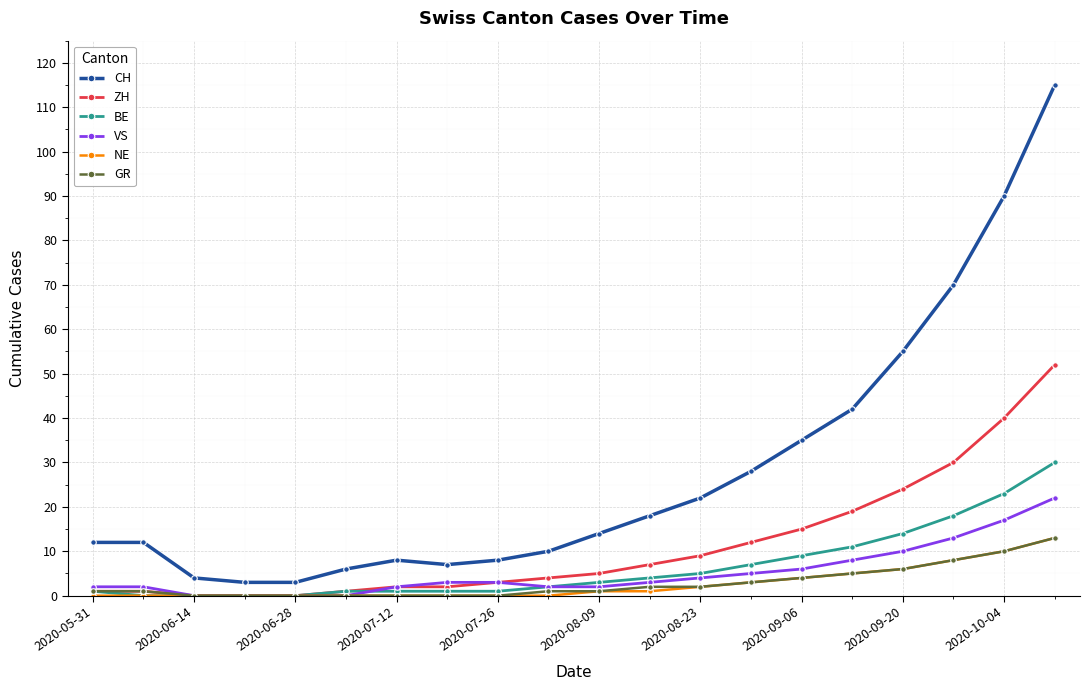

What is the lowest value of the CH series?

3